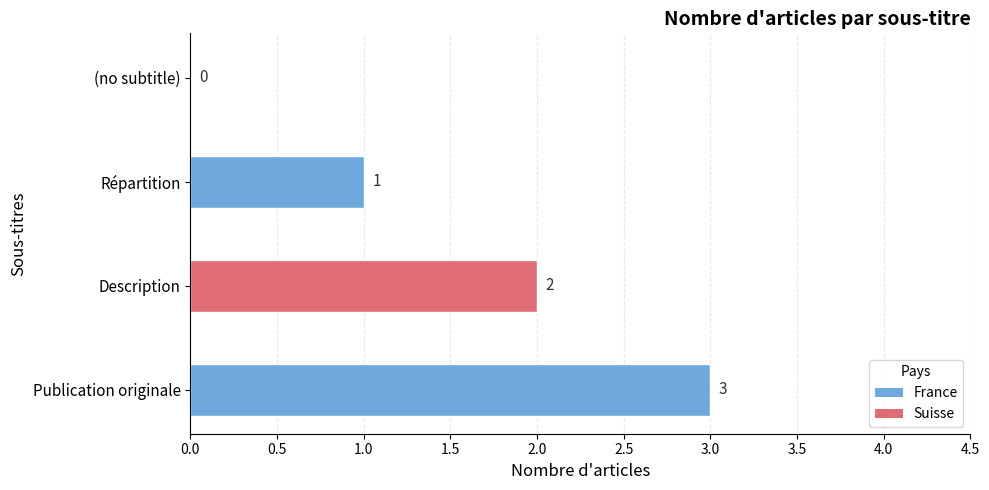

Approximately how many times larger is the value at Publication originale compared to Répartition?

3.0